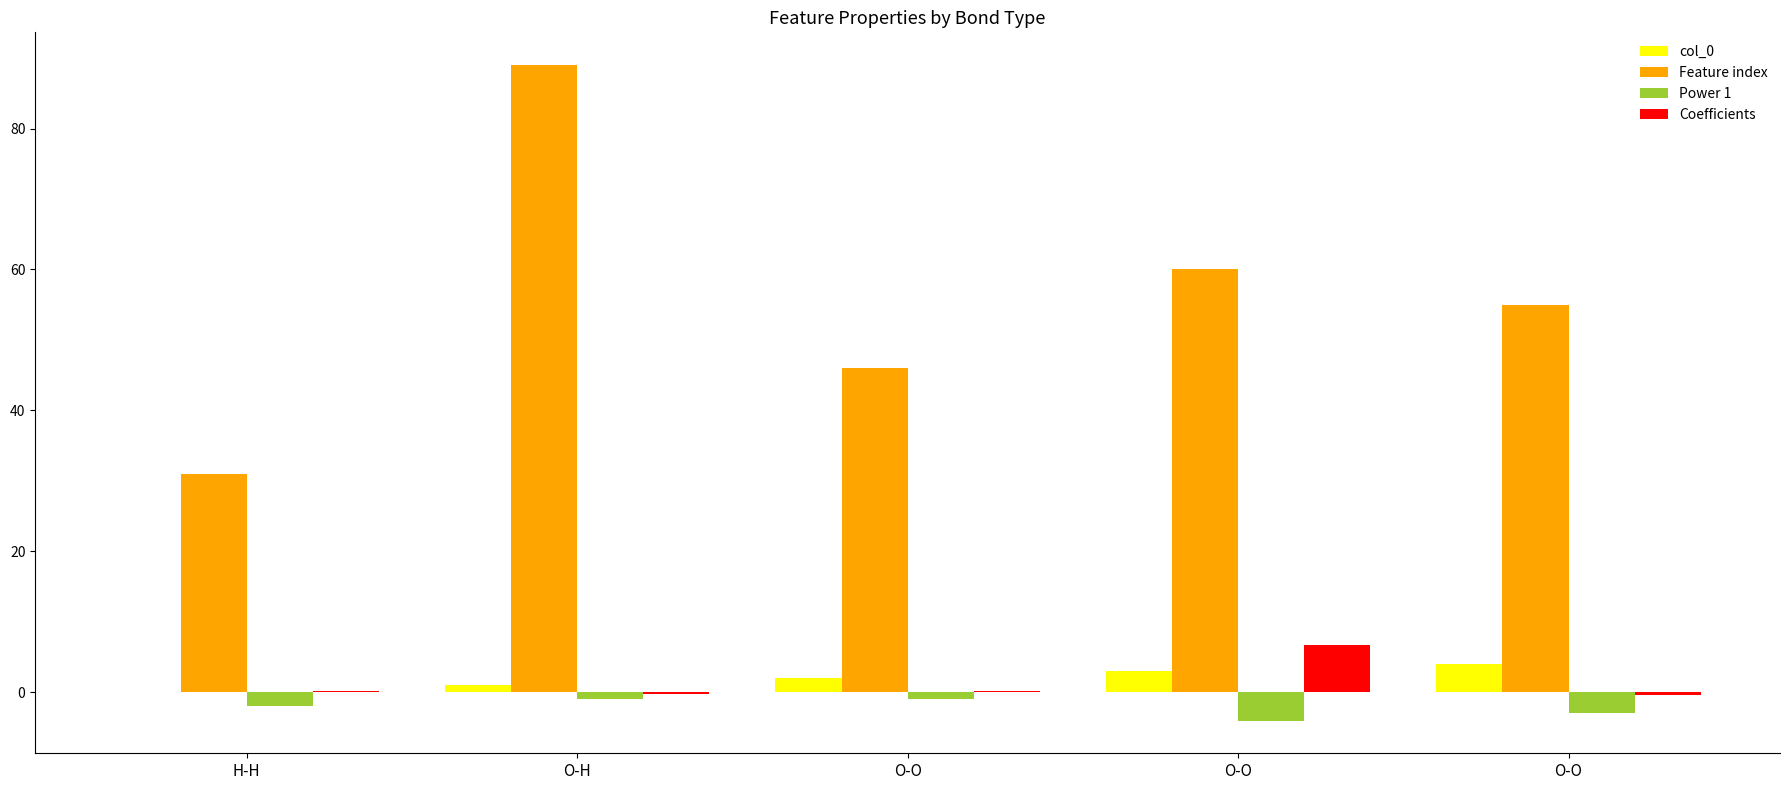

Are the bars grouped side by side (vs. stacked)?

Yes